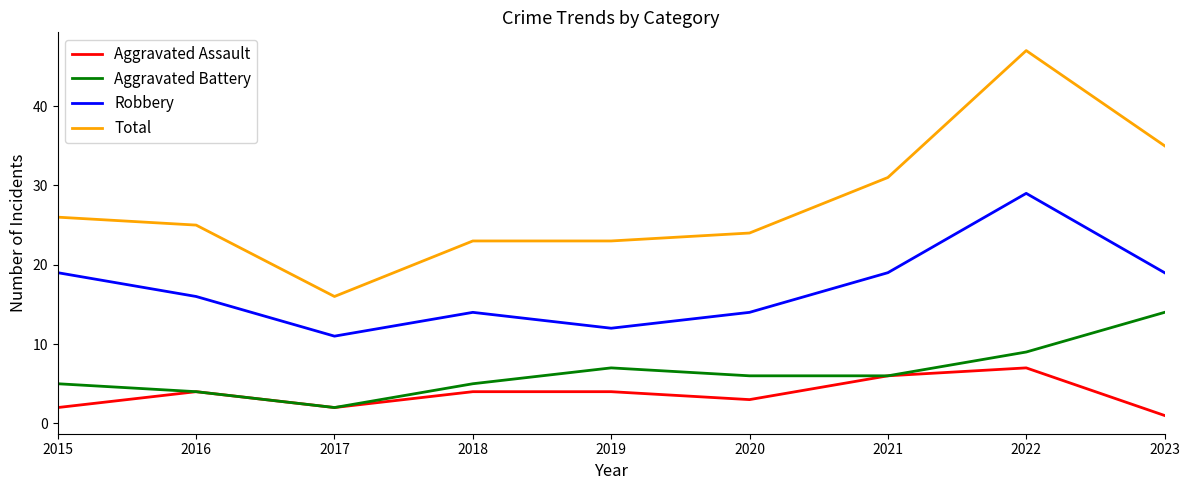

How many lines are shown in the chart?

4